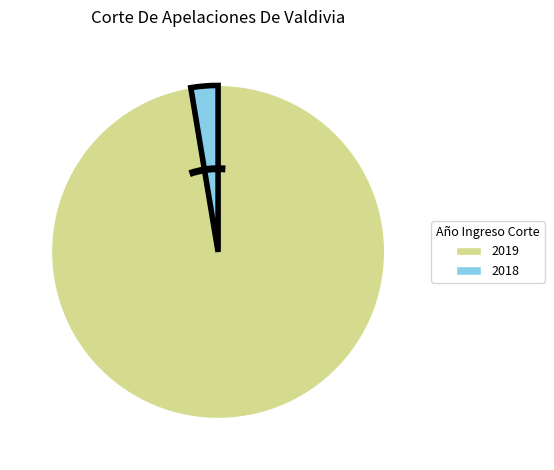

How many segments does this pie chart have?

2